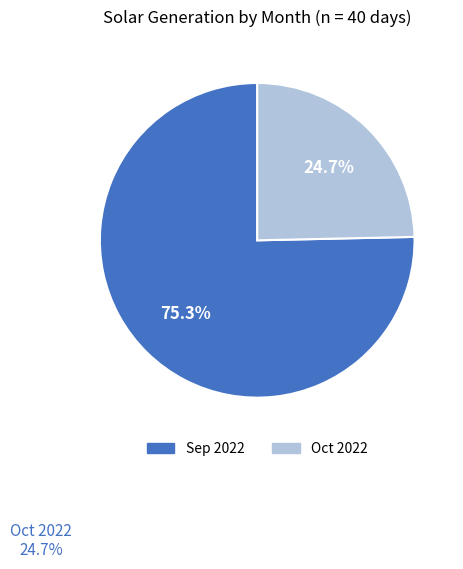

To the nearest percent, what is the average slice percentage?

50%